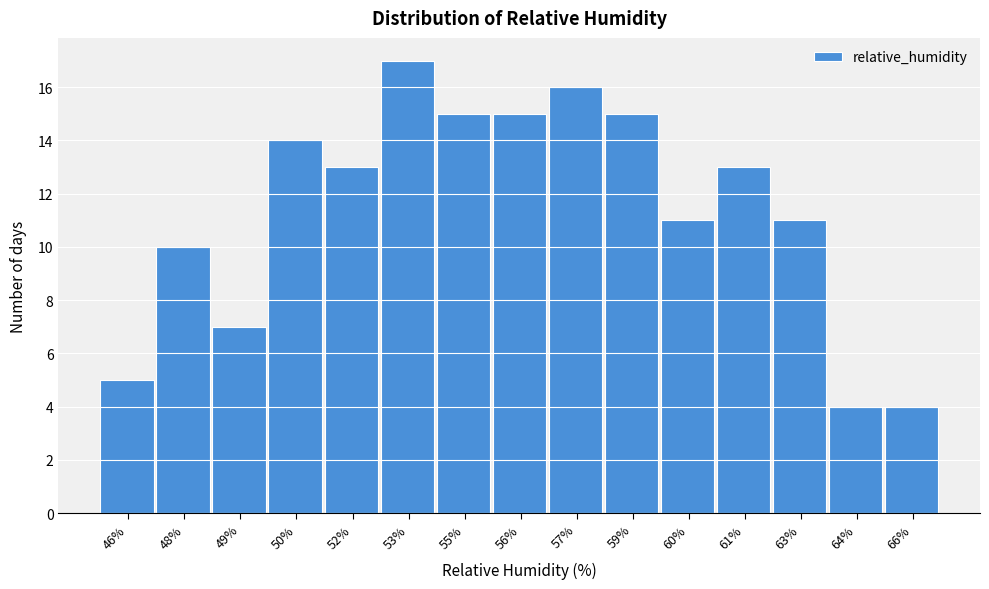

Reading right to left, extract all data points from this chart.

4	4	11	13	11	15	16	15	15	17	13	14	7	10	5